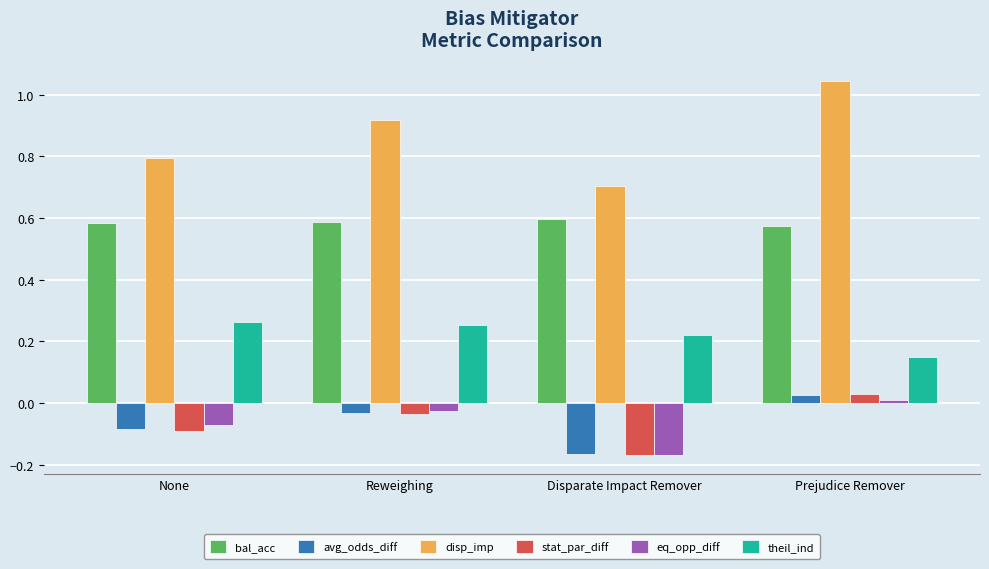

Which label corresponds to the smallest value in the chart?

Disparate Impact Remover